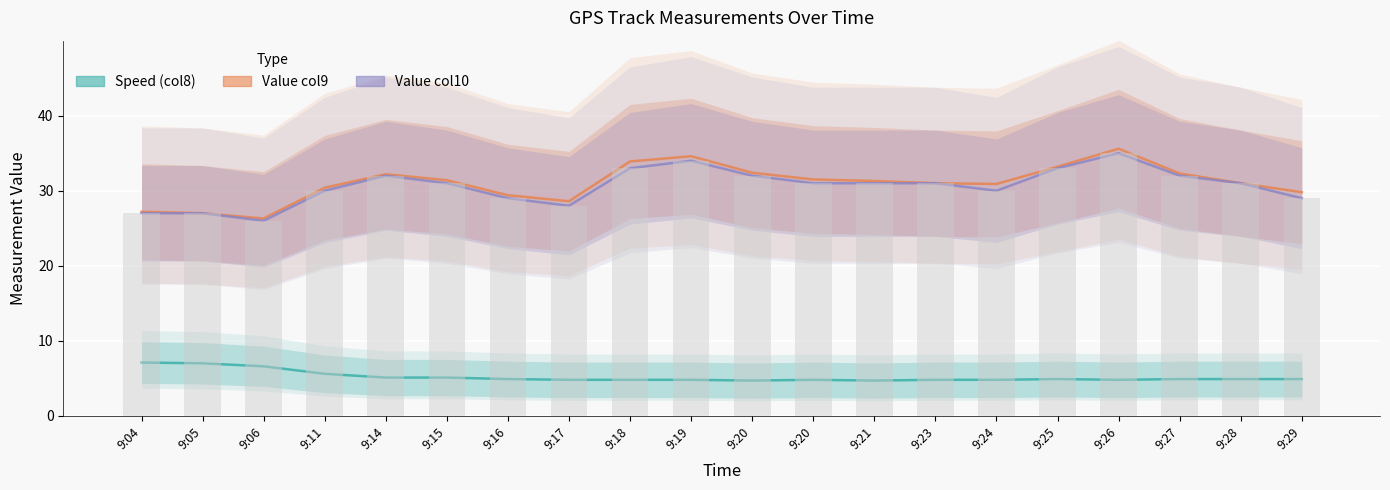

Which category has the lowest value across all series?

9:20